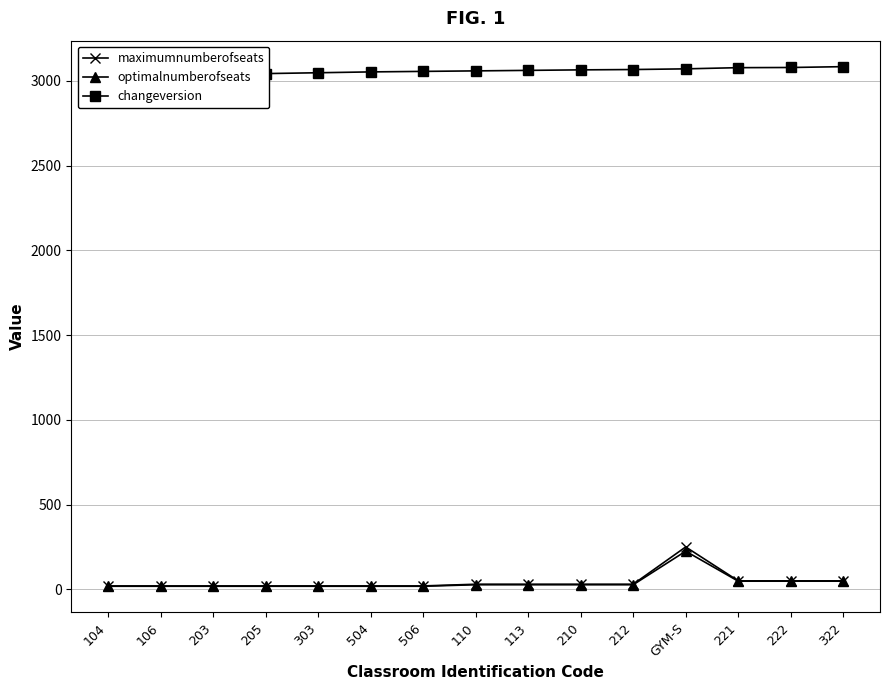

What is the average value of the changeversion series?

3058